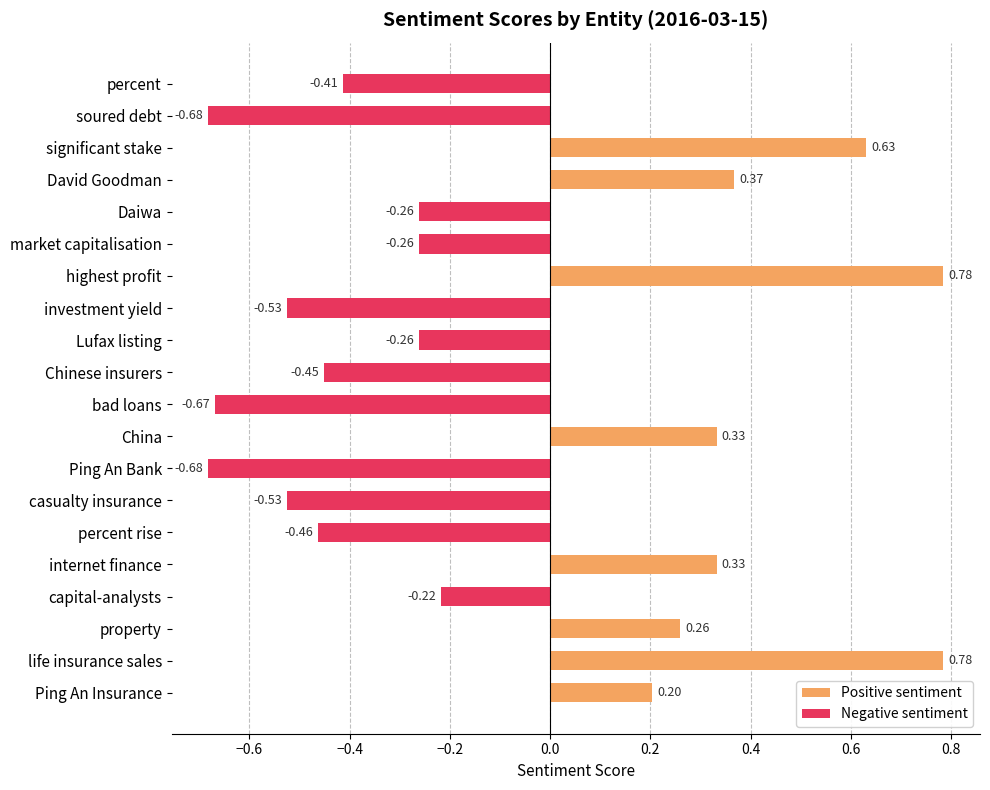

What is the highest value of the Positive sentiment series?

0.8